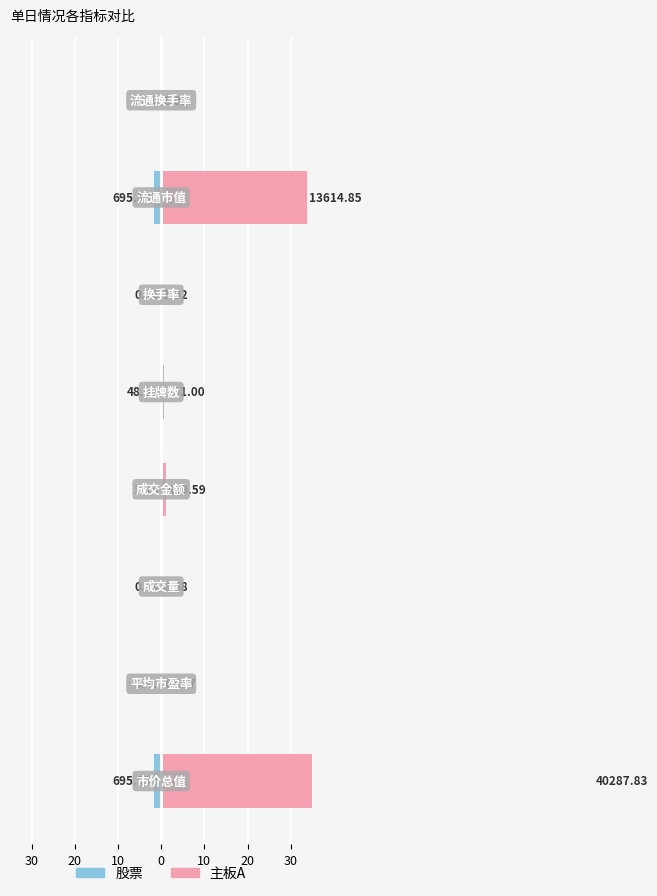

How many distinct data groups are displayed?

2